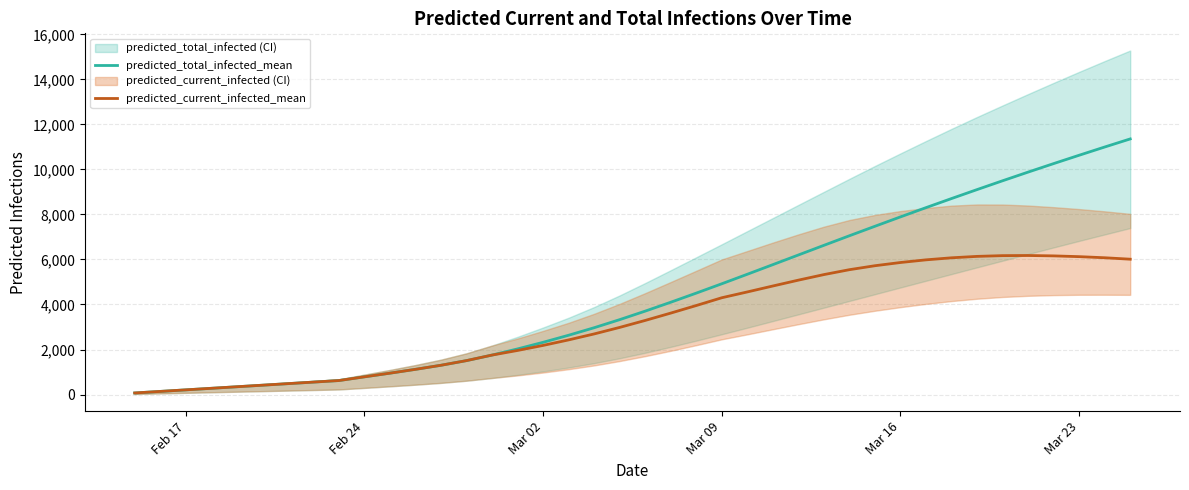

What is the maximum value for predicted_total_infected_mean?

11357